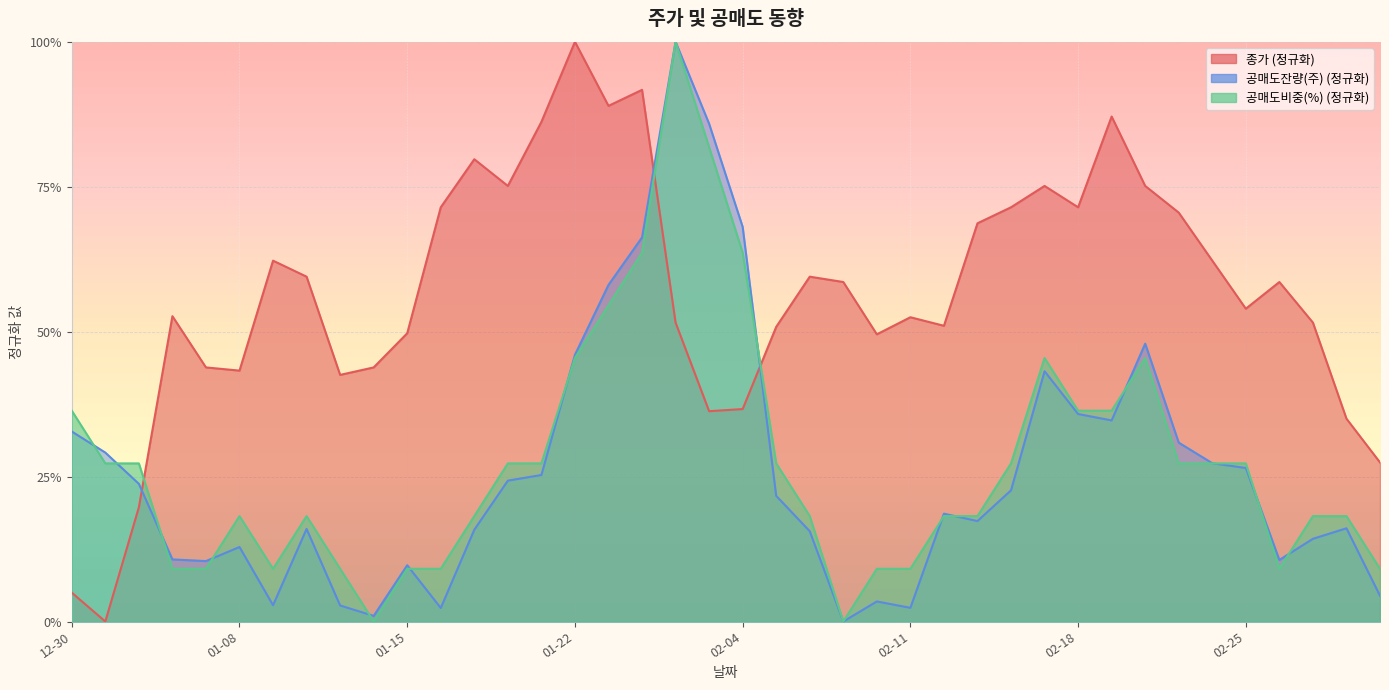

List the labels in order of 공매도비중(%) value, smallest first.

2025-01-14, 2025-02-07, 2025-01-06, 2025-01-07, 2025-01-09, 2025-01-13, 2025-01-15, 2025-01-16, 2025-02-10, 2025-02-11, 2025-02-26, 2025-03-04, 2025-01-08, 2025-01-10, 2025-01-17, 2025-02-06, 2025-02-12, 2025-02-13, 2025-02-27, 2025-02-28, 2025-01-02, 2025-01-03, 2025-01-20, 2025-01-21, 2025-02-05, 2025-02-14, 2025-02-21, 2025-02-24, 2025-02-25, 2024-12-30, 2025-02-18, 2025-02-19, 2025-01-22, 2025-02-17, 2025-02-20, 2025-01-23, 2025-01-24, 2025-02-04, 2025-02-03, 2025-01-31